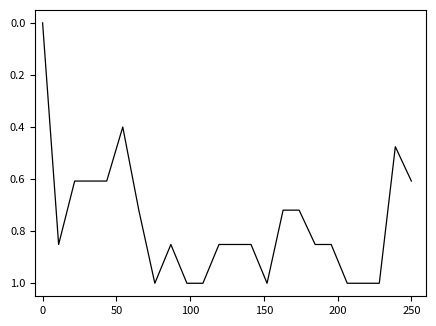

Is this an area chart (filled region under the line)?

No